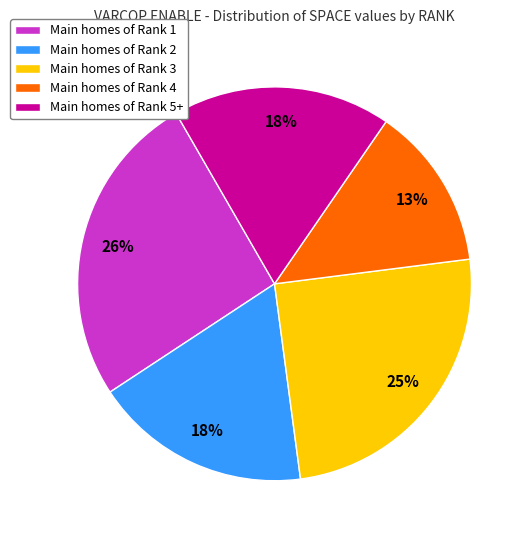

To the nearest percent, what portion does Main homes of Rank 3 represent?

25%